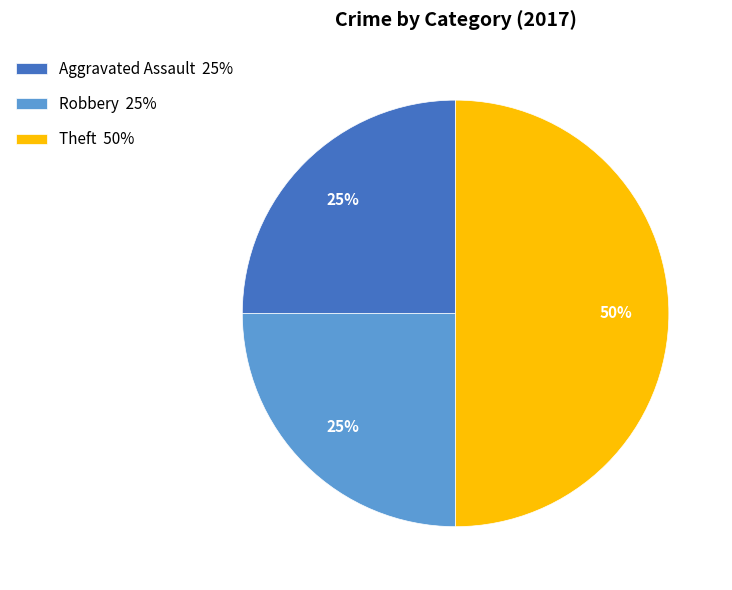

Is Aggravated Assault 25% the majority of the pie?

No